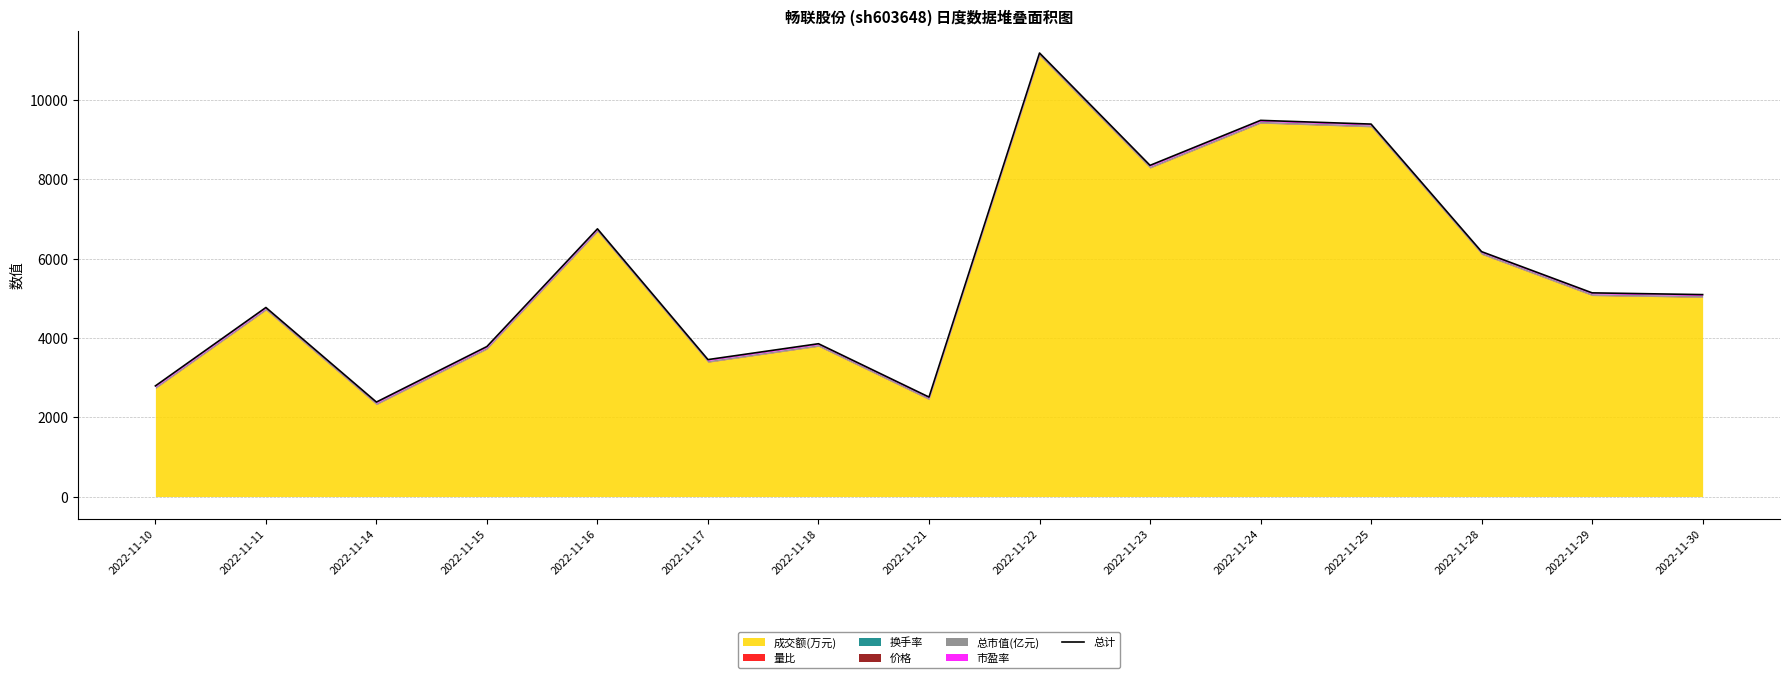

Rank the categories by value from highest to lowest.

2022-11-22, 2022-11-24, 2022-11-25, 2022-11-23, 2022-11-16, 2022-11-28, 2022-11-29, 2022-11-30, 2022-11-11, 2022-11-18, 2022-11-15, 2022-11-17, 2022-11-10, 2022-11-21, 2022-11-14